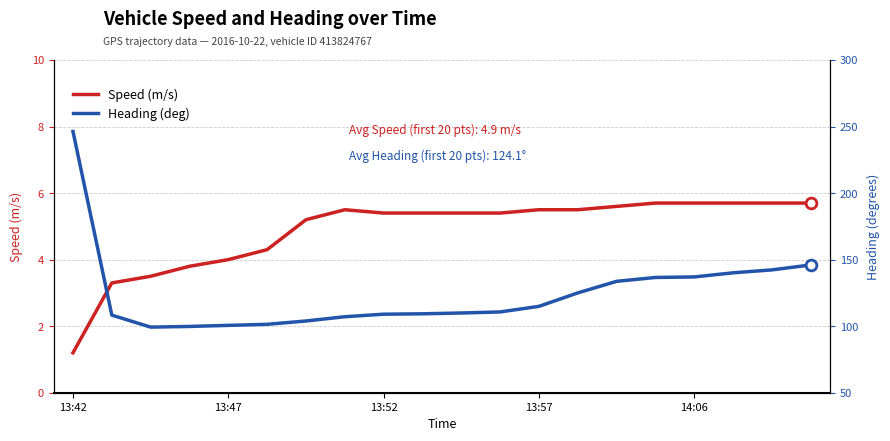

At how many categories does at least one series exceed 146?

1